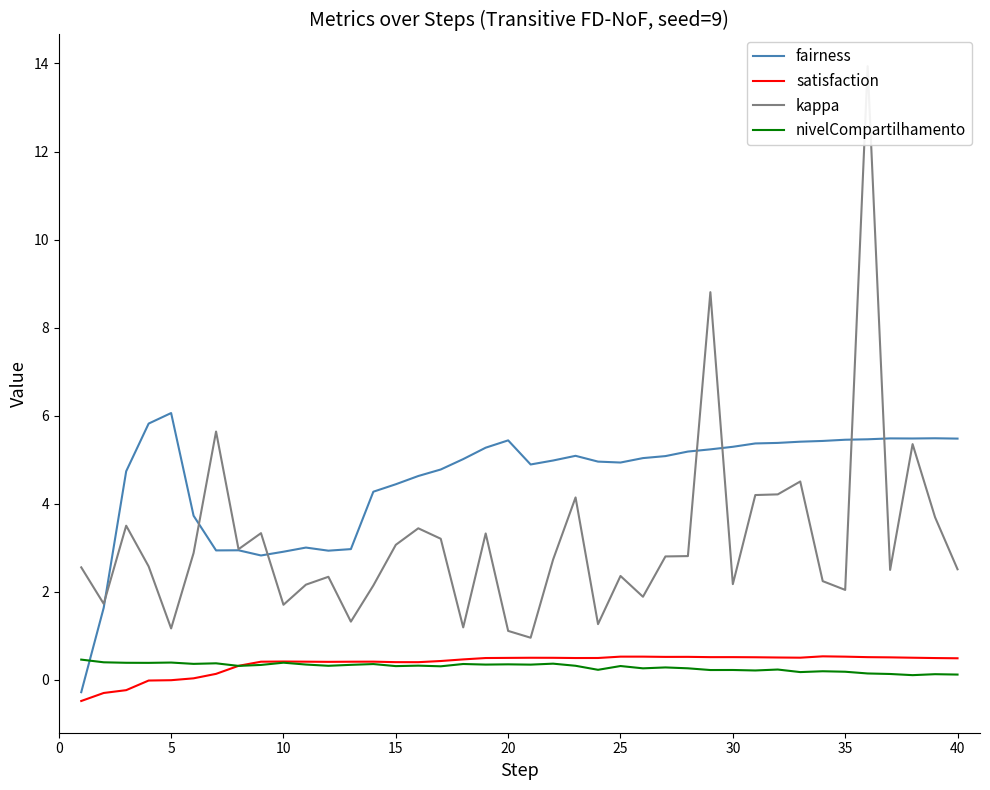

True or false: fairness has a value of 5.4 at 20.

True